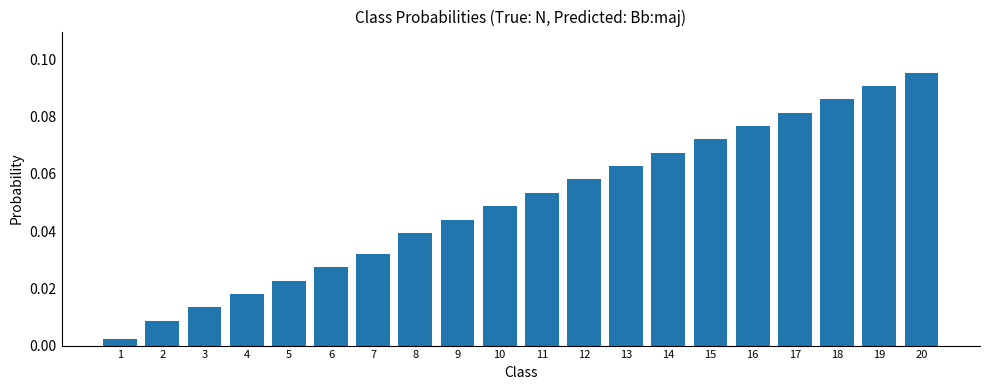

Which category has the highest value across all series?

20